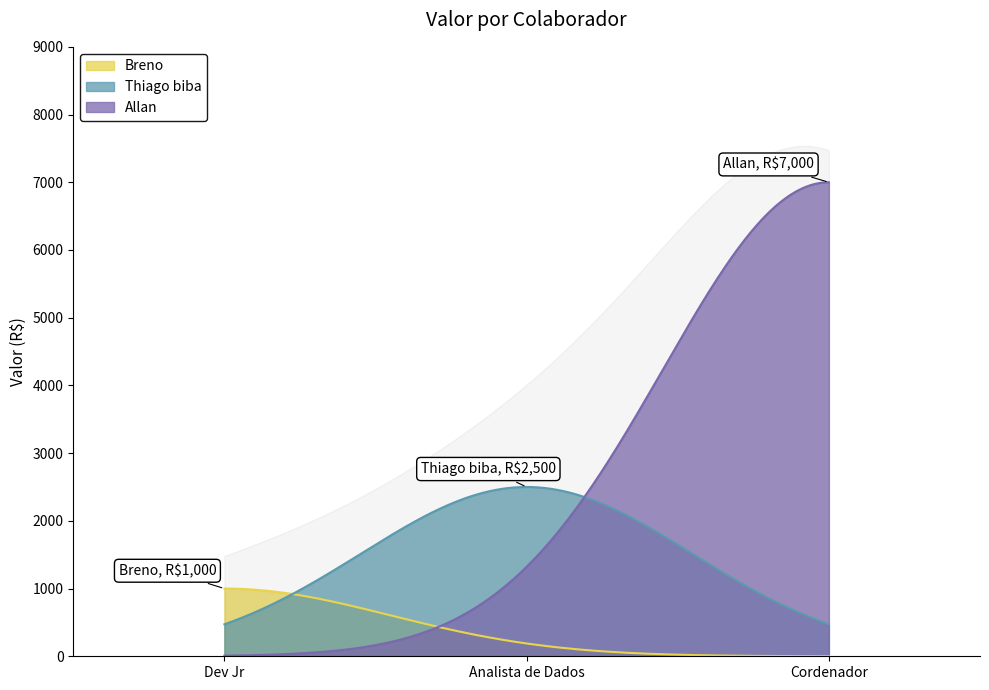

What is the highest value of the Thiago biba series?

2500.0